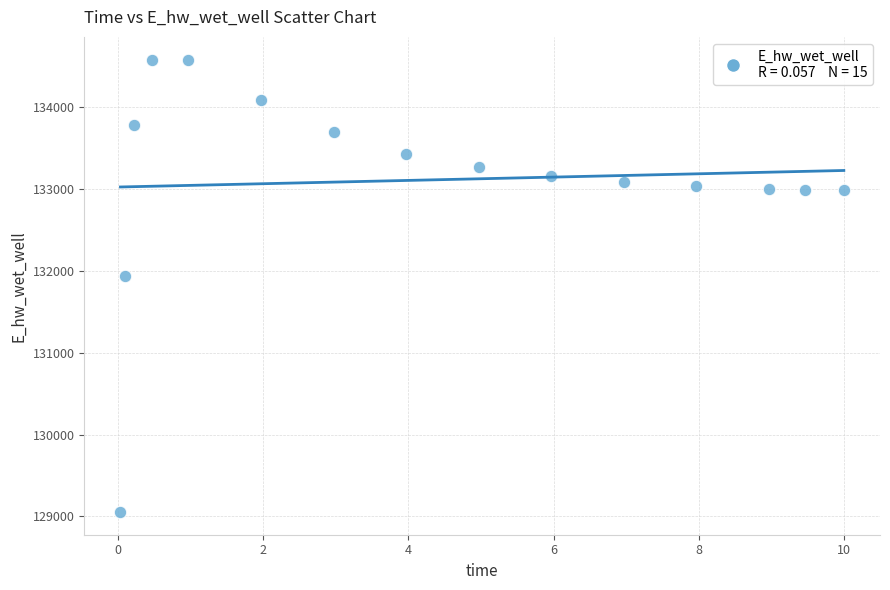

What Y value in the scatter plot is closest to 131817?

131937.9